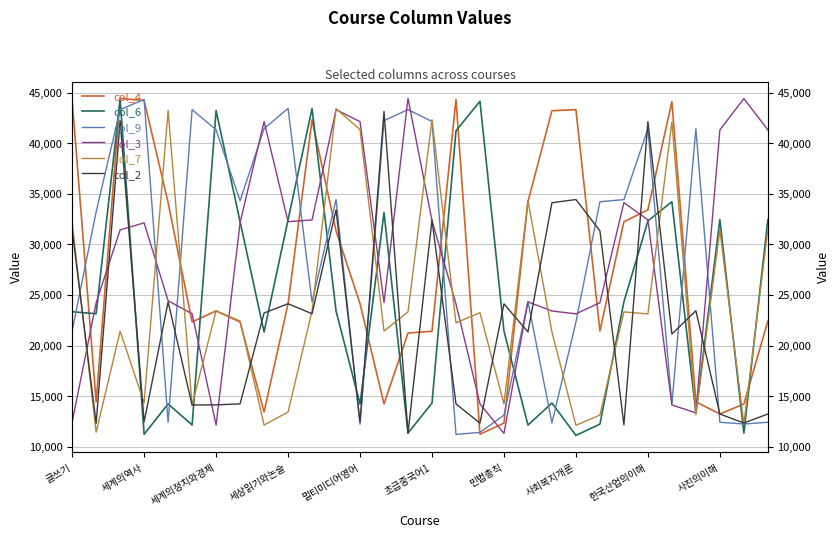

How many intersections are there between col_4 and col_9?

16